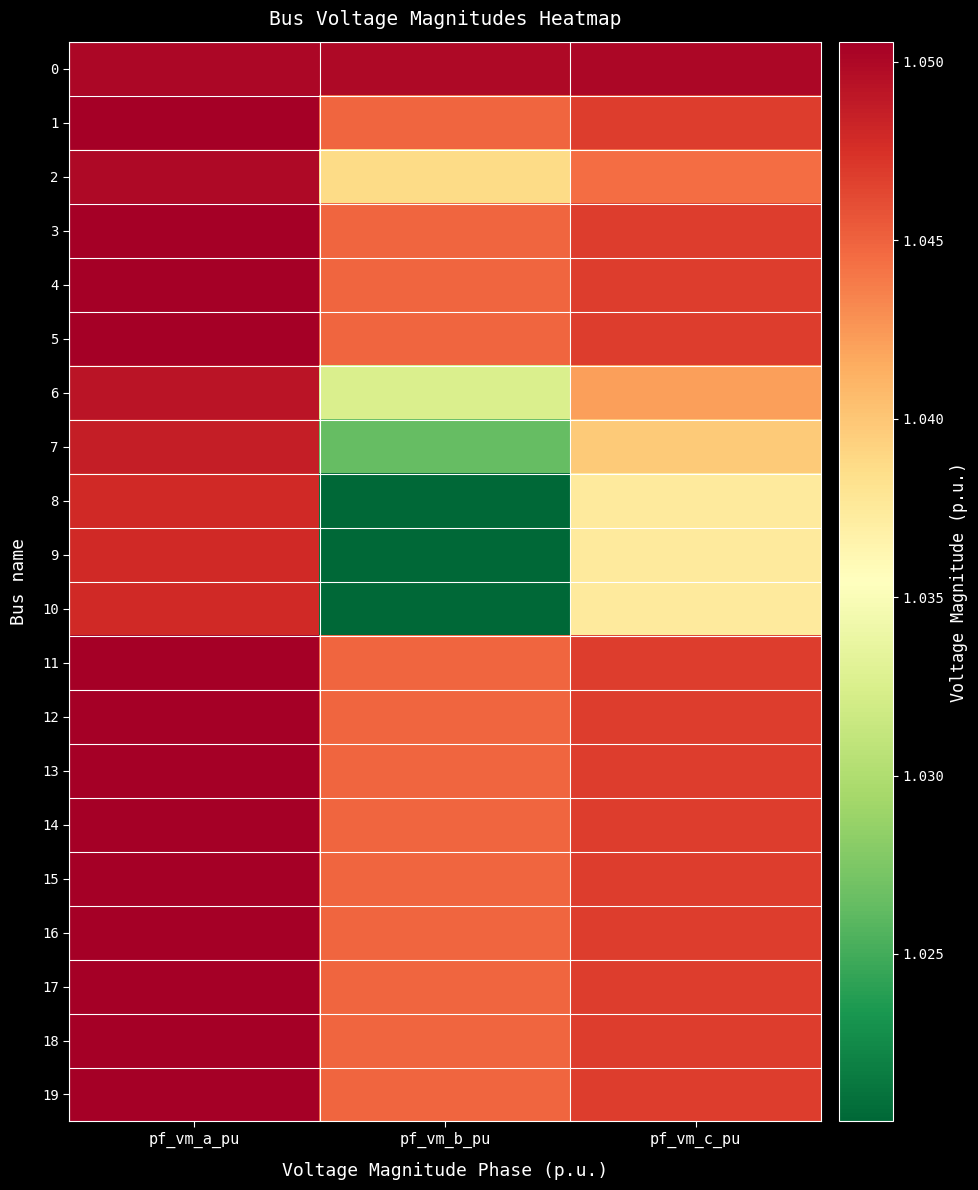

At which category does the chart reach its peak across all series?

pf_vm_a_pu